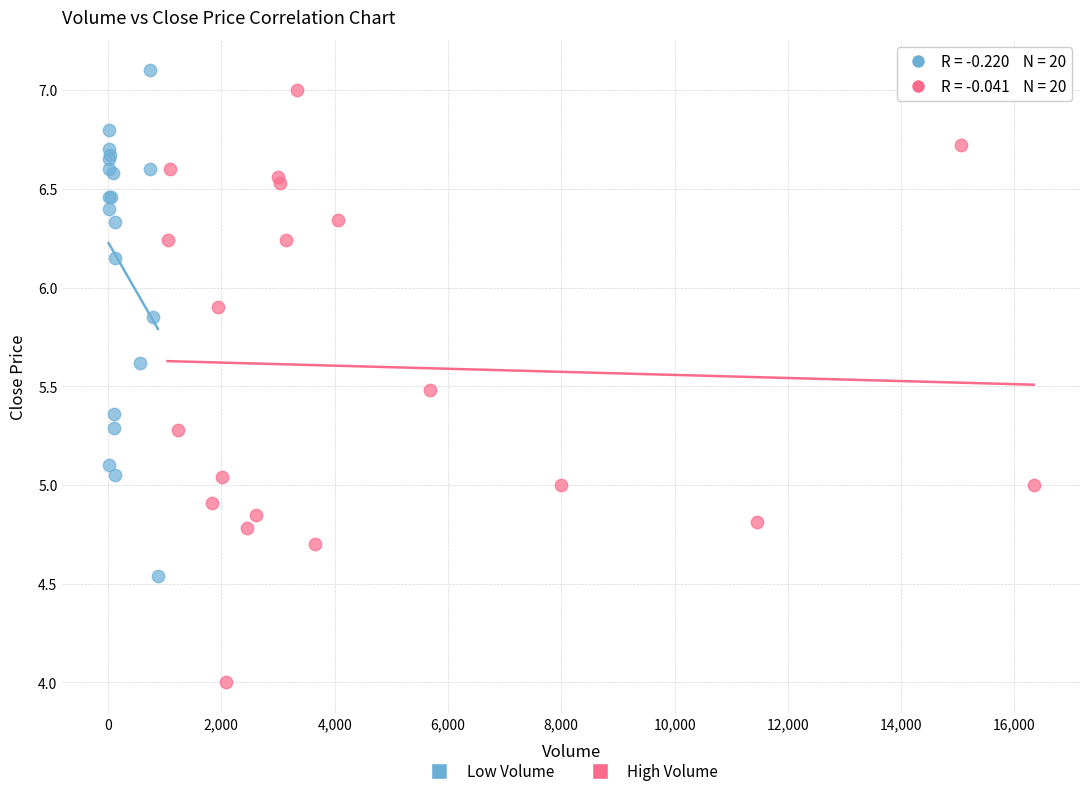

Which series has the widest spread of Y values?

High Volume